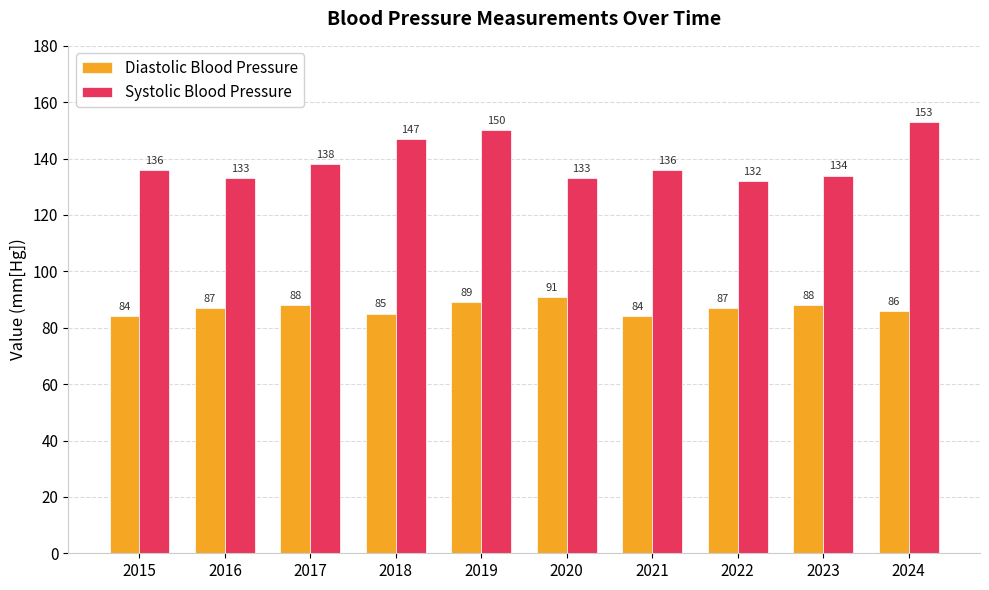

Which category has the lowest value in the Systolic Blood Pressure series?

2022